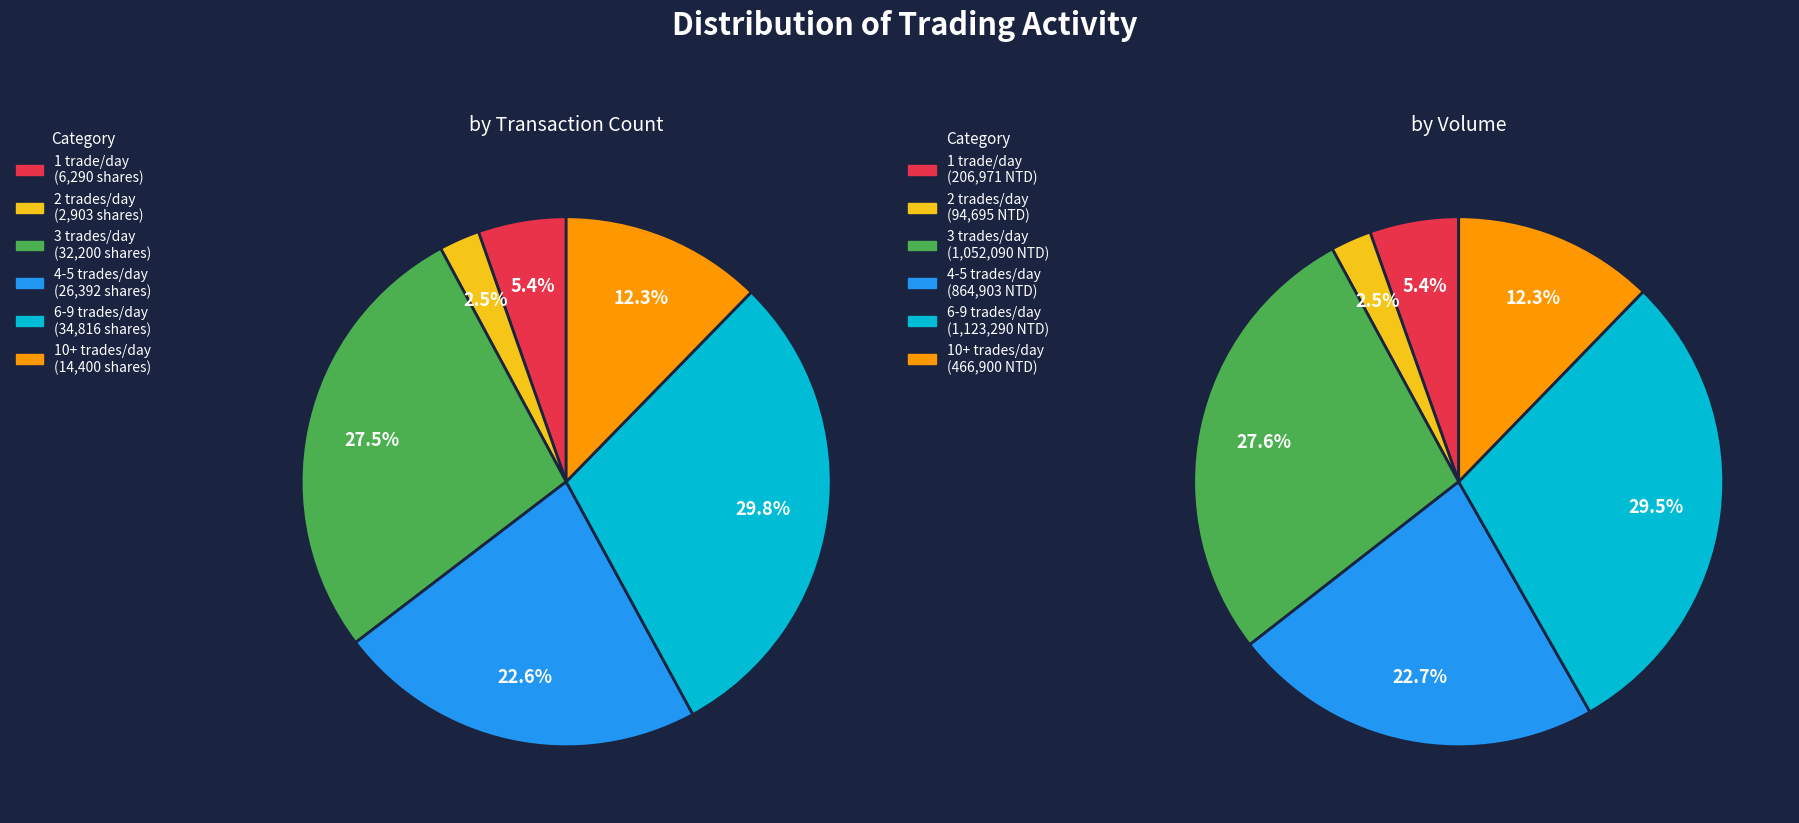

The 16 slice represents 11% of the pie. True or false?

False